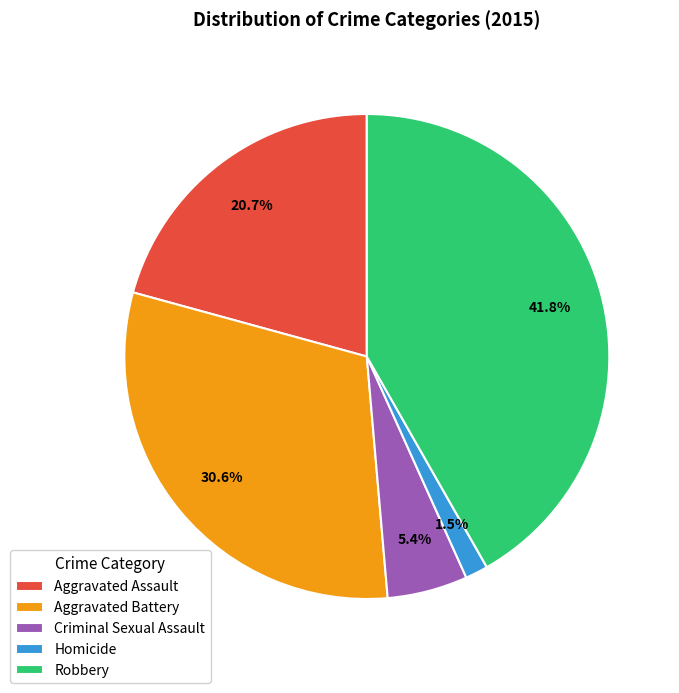

Combined, what portion of the pie is Robbery and Aggravated Assault?

62.5%